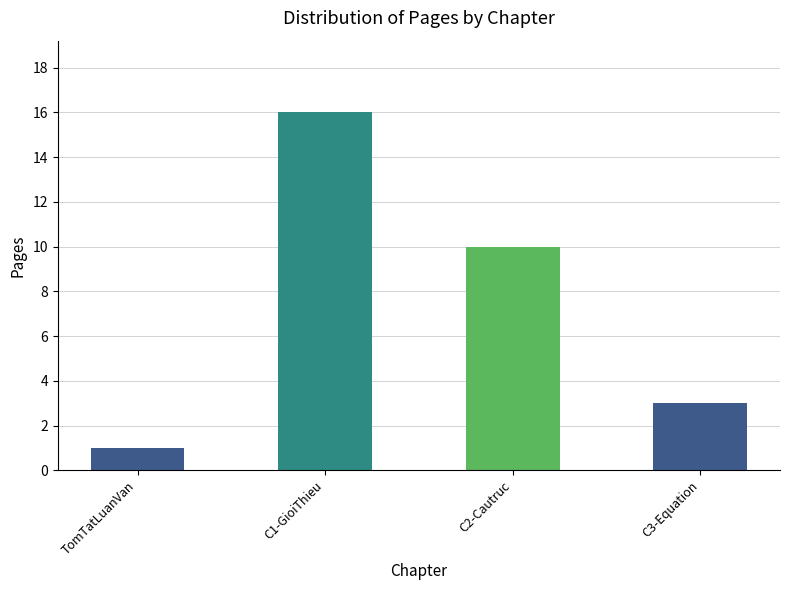

Does the chart contain stacked bars?

No